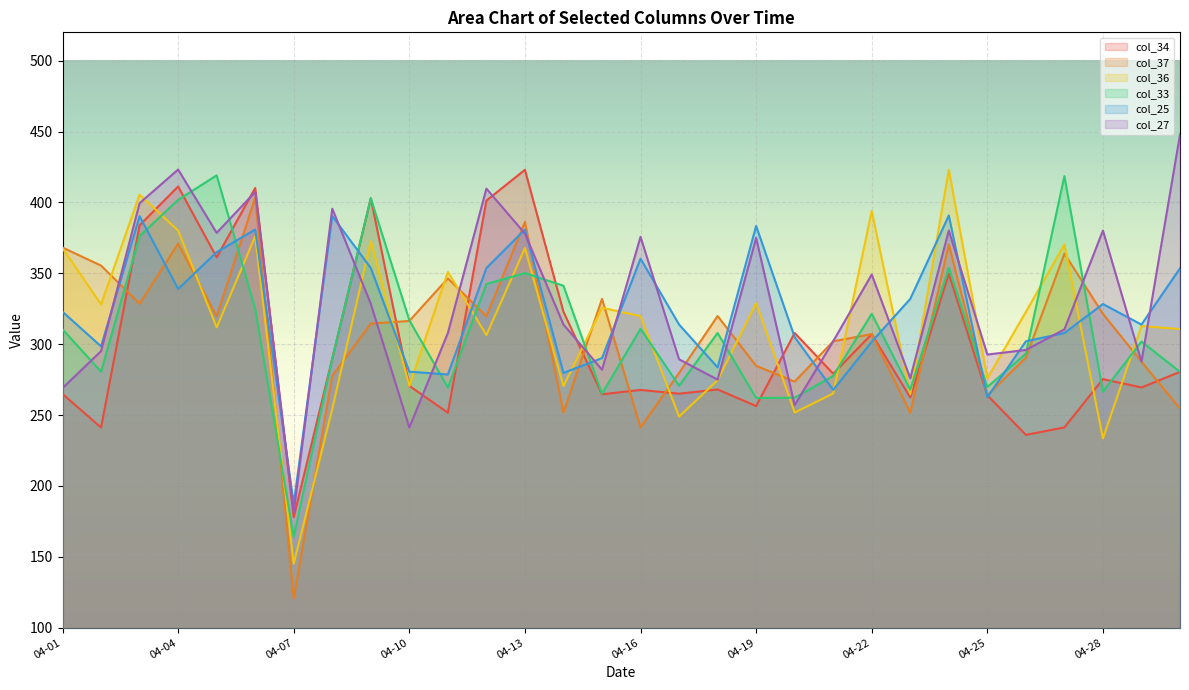

At which label does col_25 reach its minimum?

04-07